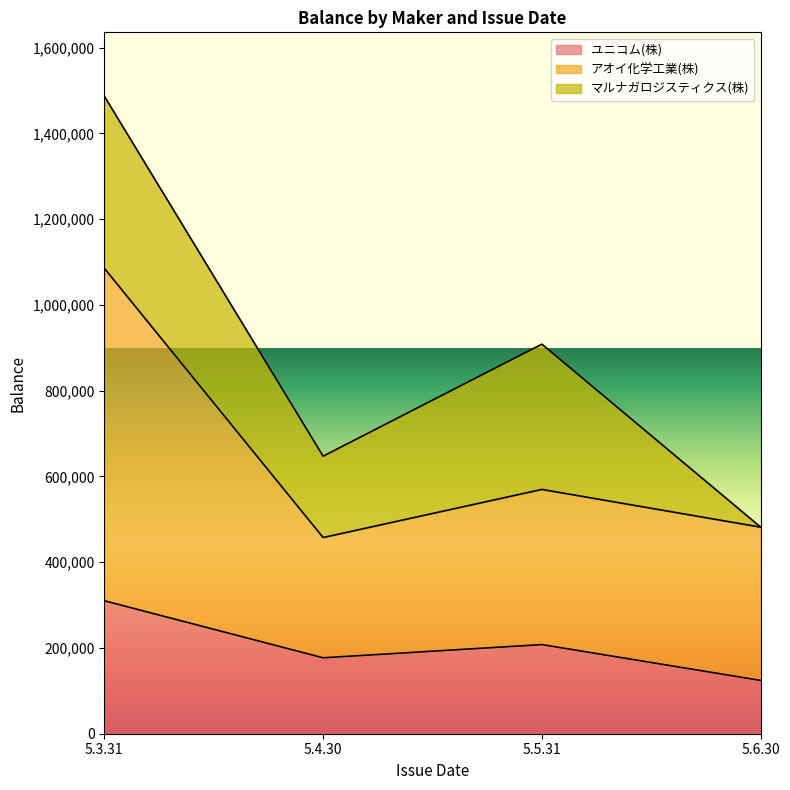

What is the minimum value for ユニコム(株)?

124300